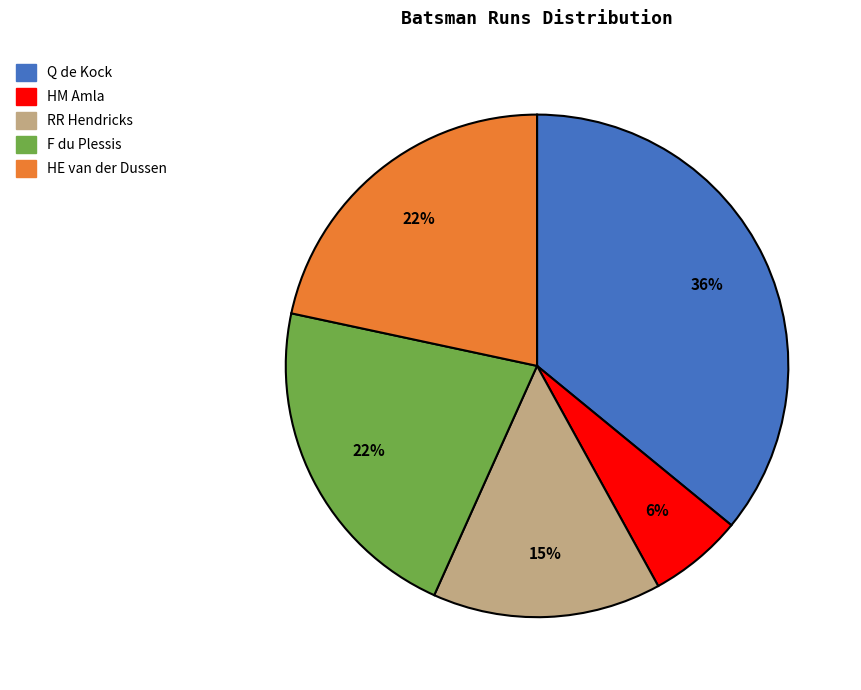

Combined, do HE van der Dussen and F du Plessis account for over 50%?

No